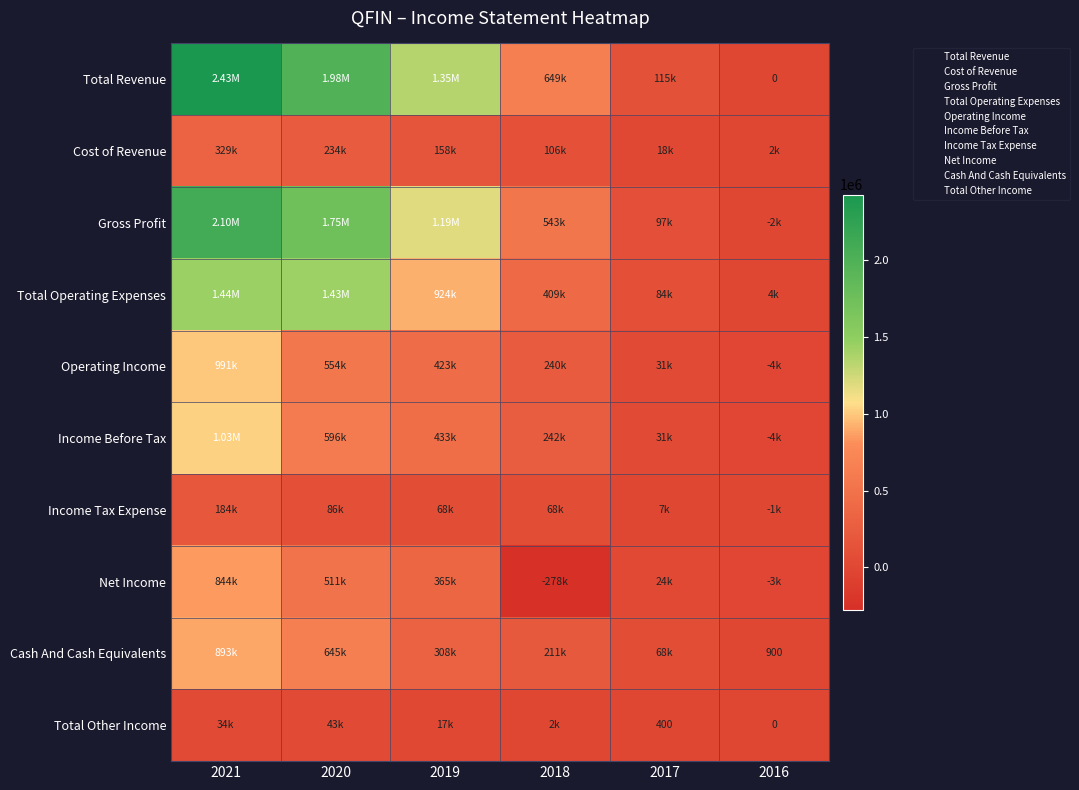

The value of Total Operating Expenses at 2020 is 2108732. True or false?

False